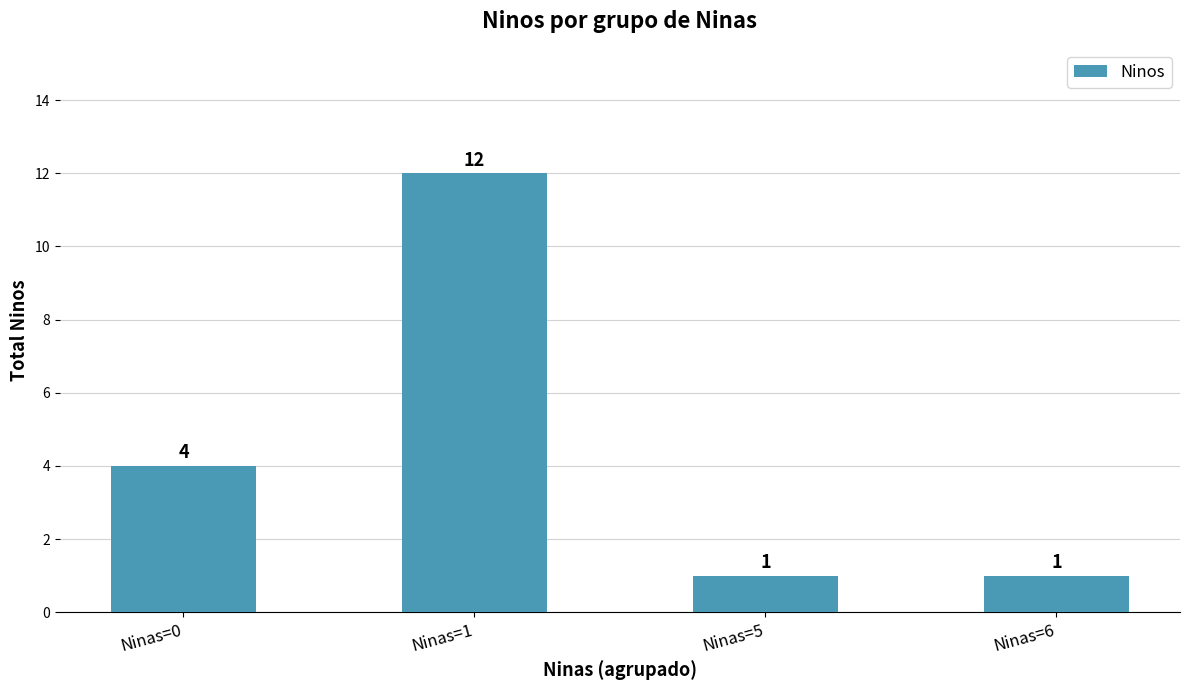

Reading right to left, extract all data points from this chart.

1	1	12	4